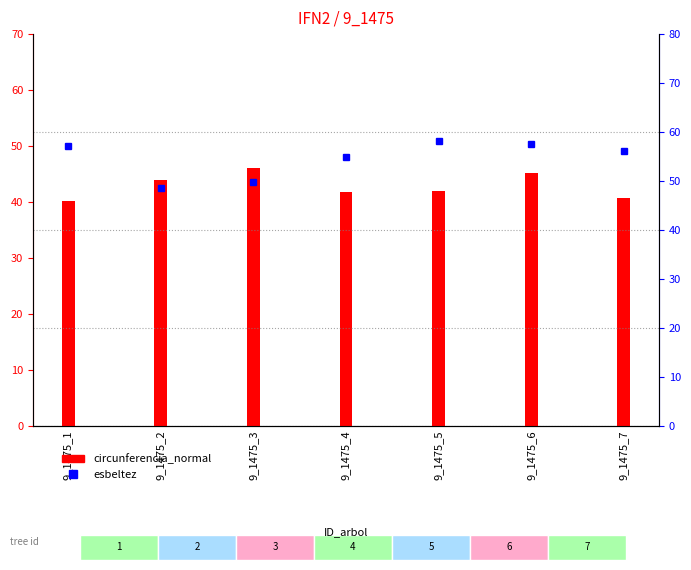

Rank the series by their maximum value, from lowest to highest.

circunferencia_normal, esbeltez